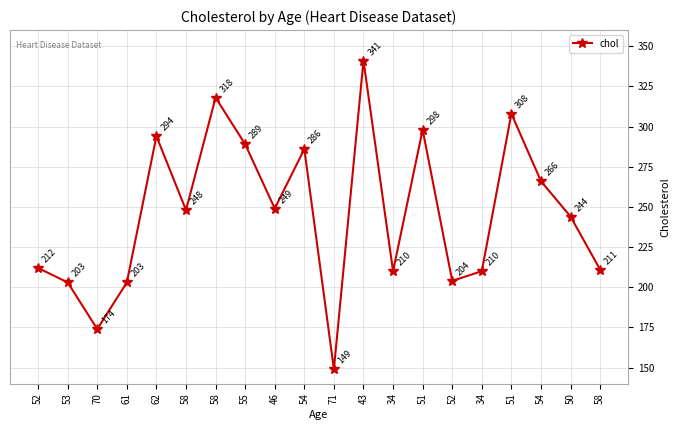

How many distinct data groups are displayed?

1